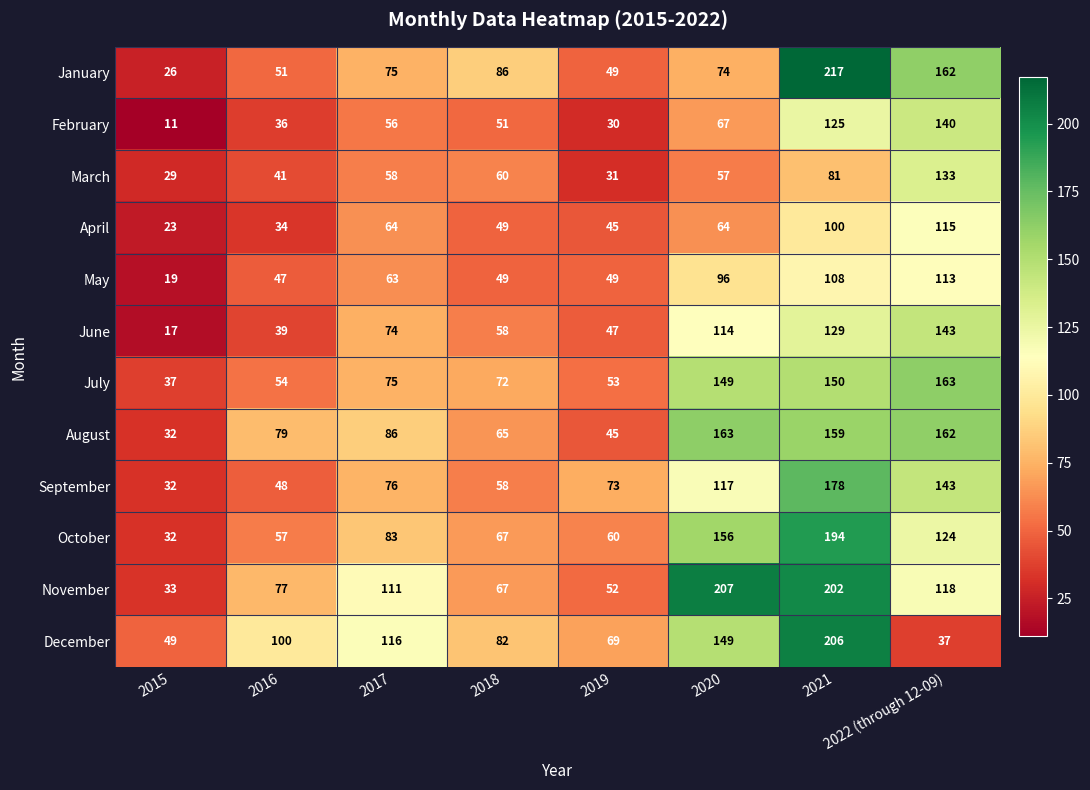

What is the sum of all March values?

490